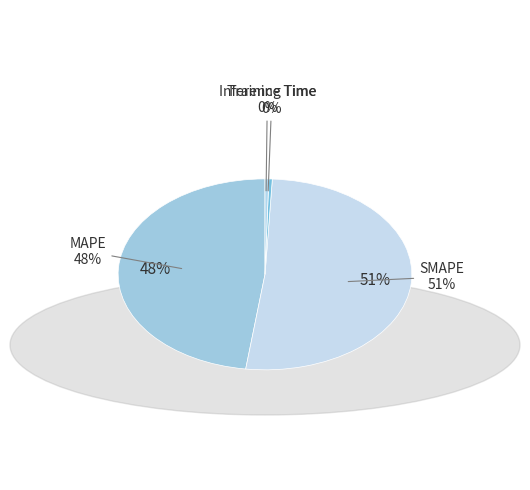

Between MAPE and SMAPE, which is larger?

SMAPE